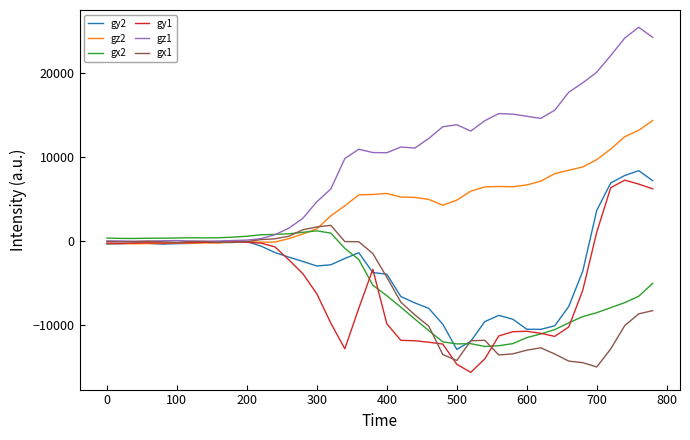

What is the maximum value shown in the chart?

25376